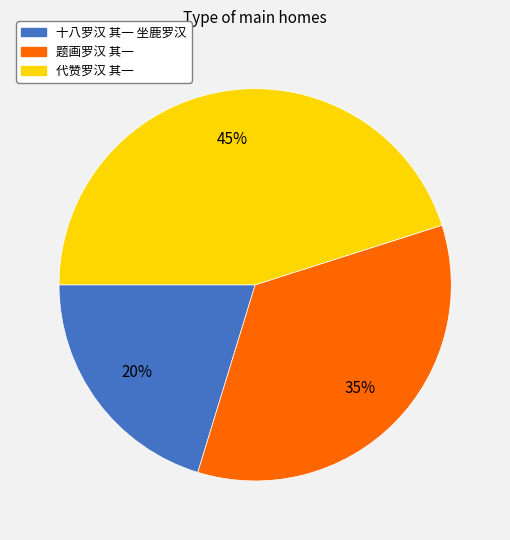

Which category has the biggest portion of the pie?

代赞罗汉 其一